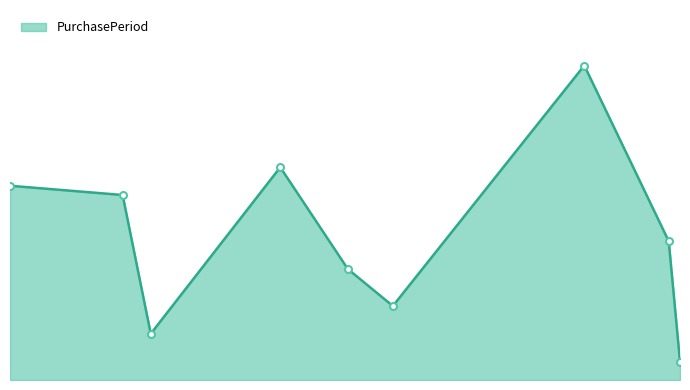

Where does the data first go above 15?

2015-06-26